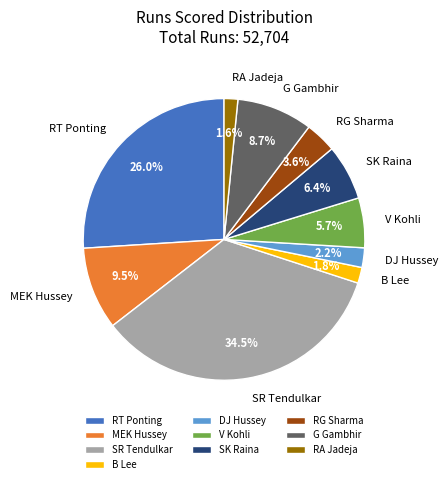

What is the total percentage of DJ Hussey and SK Raina?

8.6%